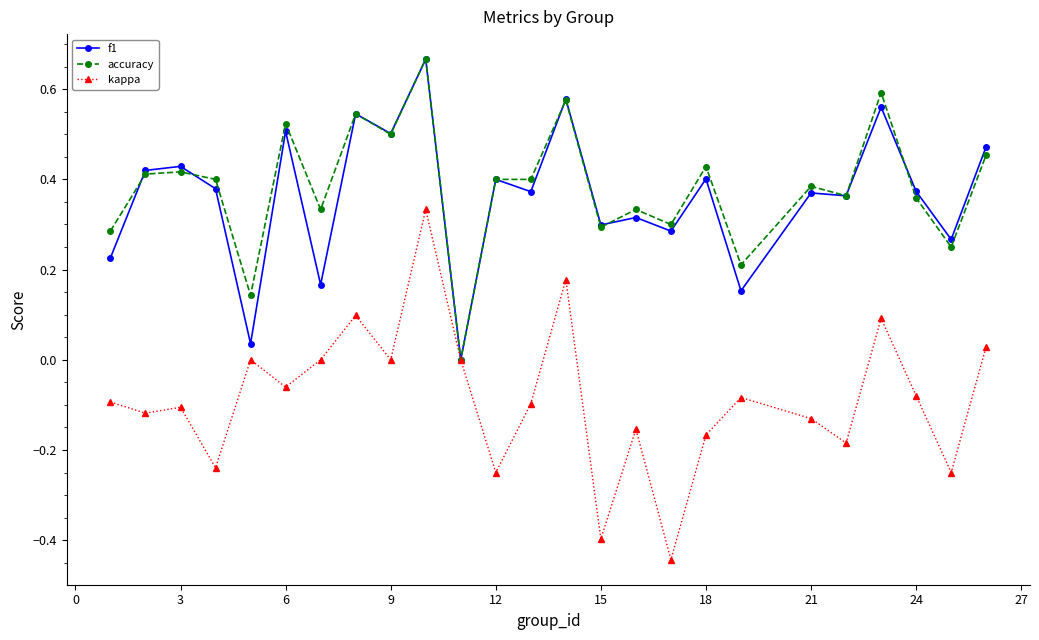

Which series has the largest range (max minus min)?

kappa